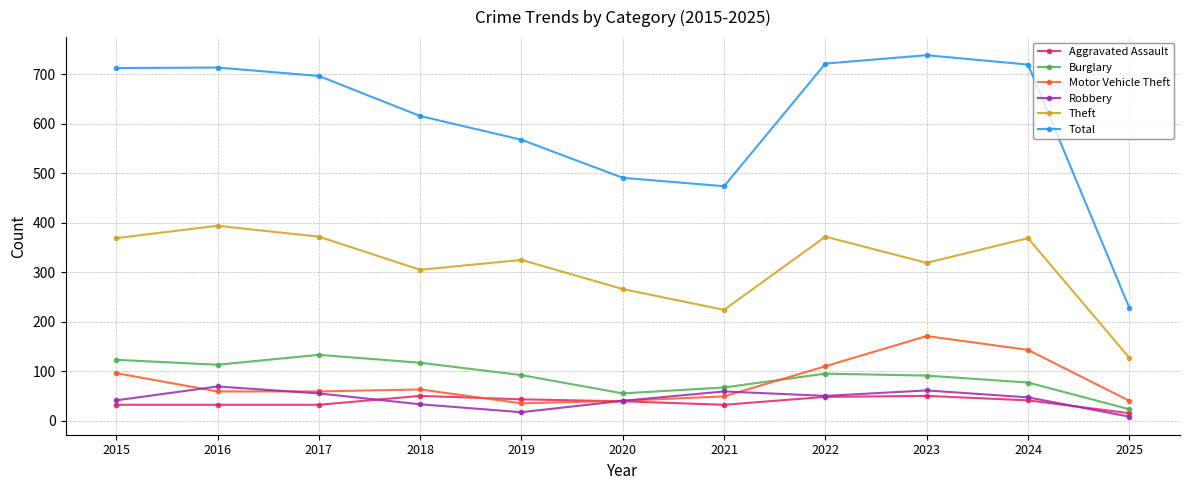

Does the chart display data point markers on the line(s)?

Yes